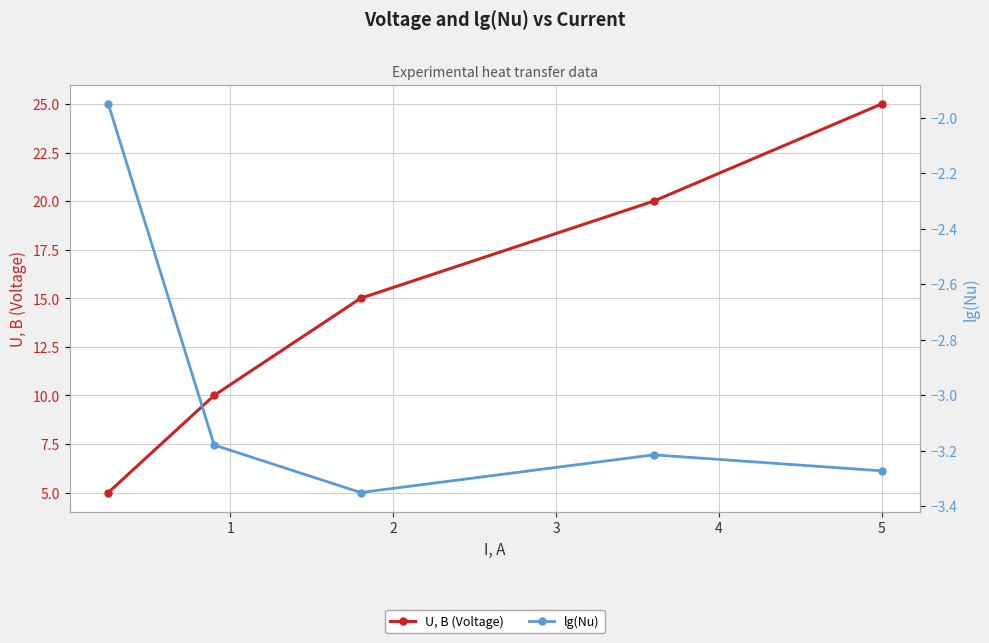

What is the difference between the maximum and second lowest values in the U, B (Voltage) series?

15.0